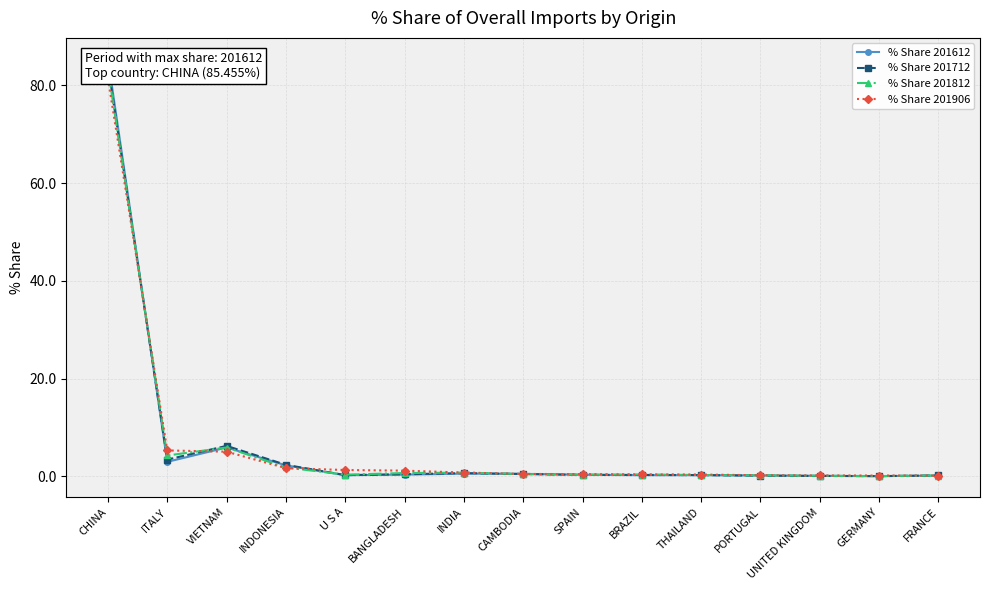

How many times do % Share 201712 and % Share 201812 cross each other?

6